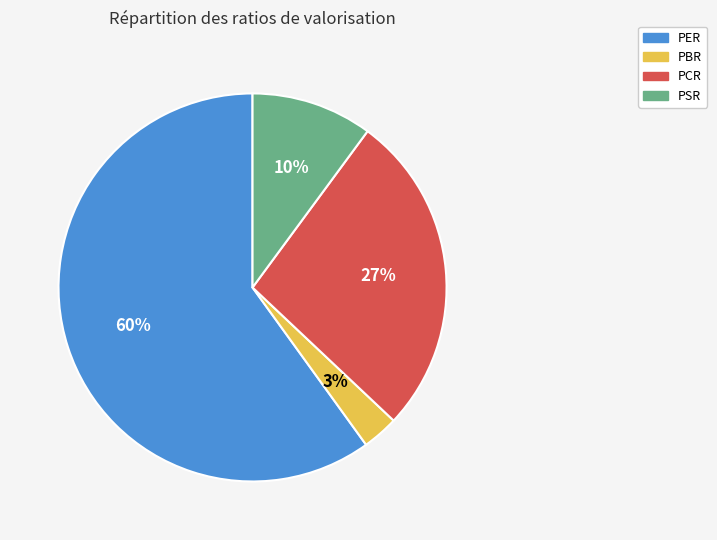

To the nearest percent, what is the difference between the largest and smallest slice percentages?

57%